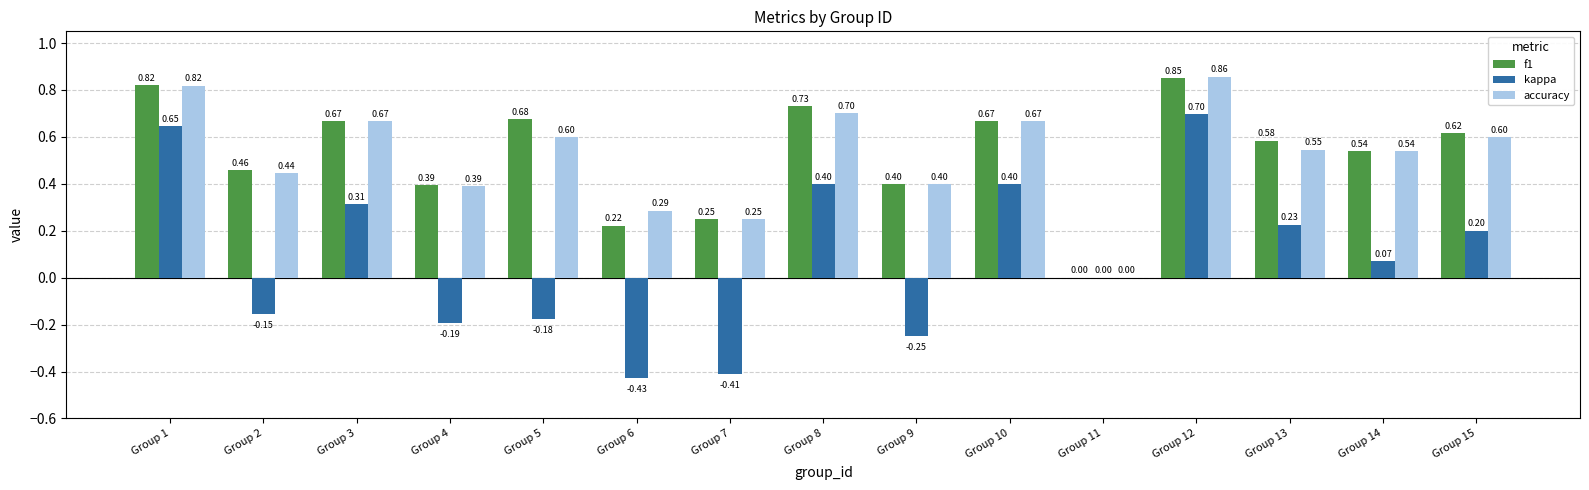

Between Group 12 and Group 15, which series saw the biggest shift?

kappa